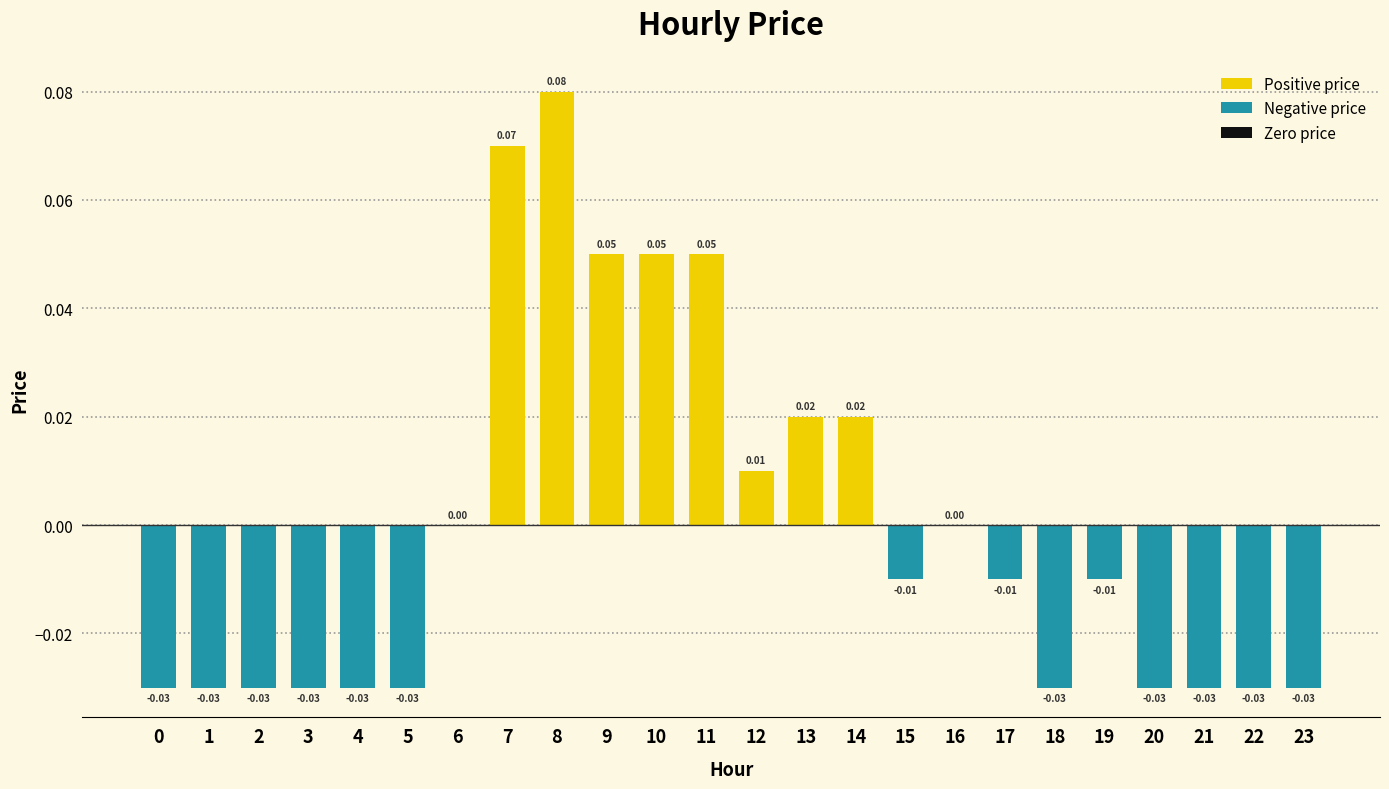

Which has a higher value, 21 or 19?

19